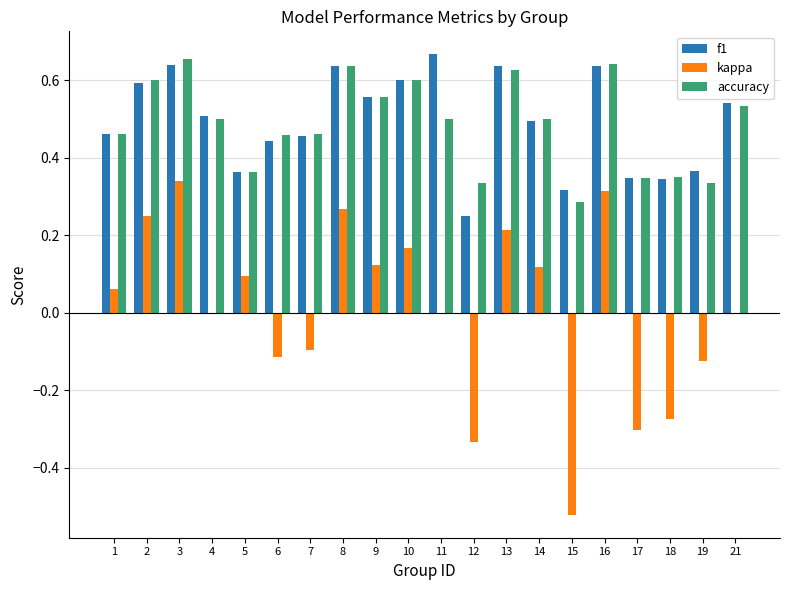

Is the value of accuracy at 16 greater than the value of kappa at 1?

Yes